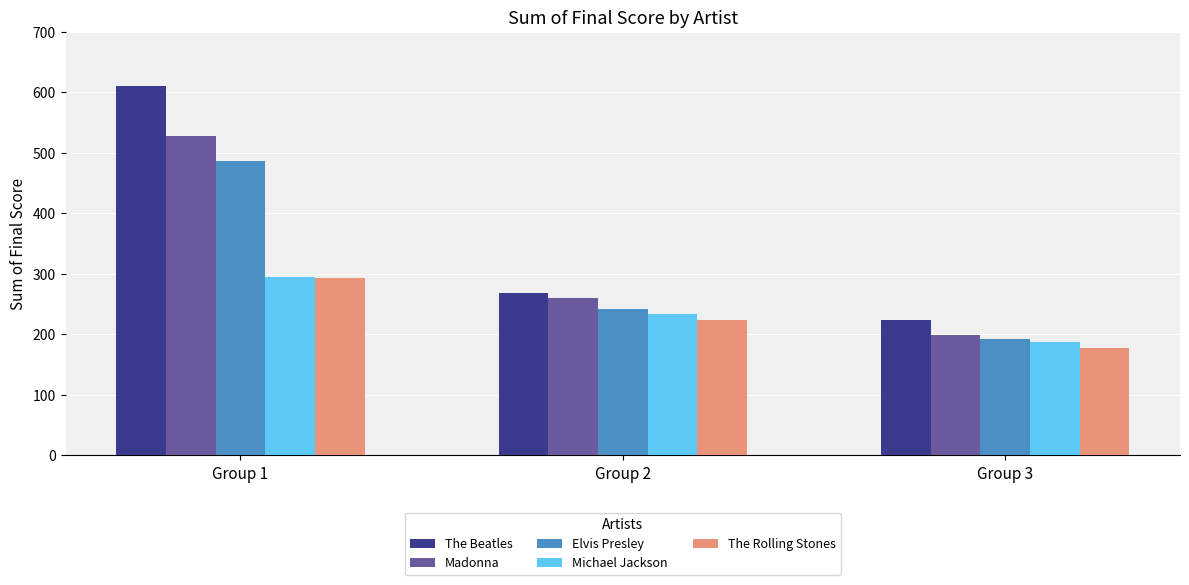

What is the difference between the The Rolling Stones values at Group 2 and Group 3?

47.3